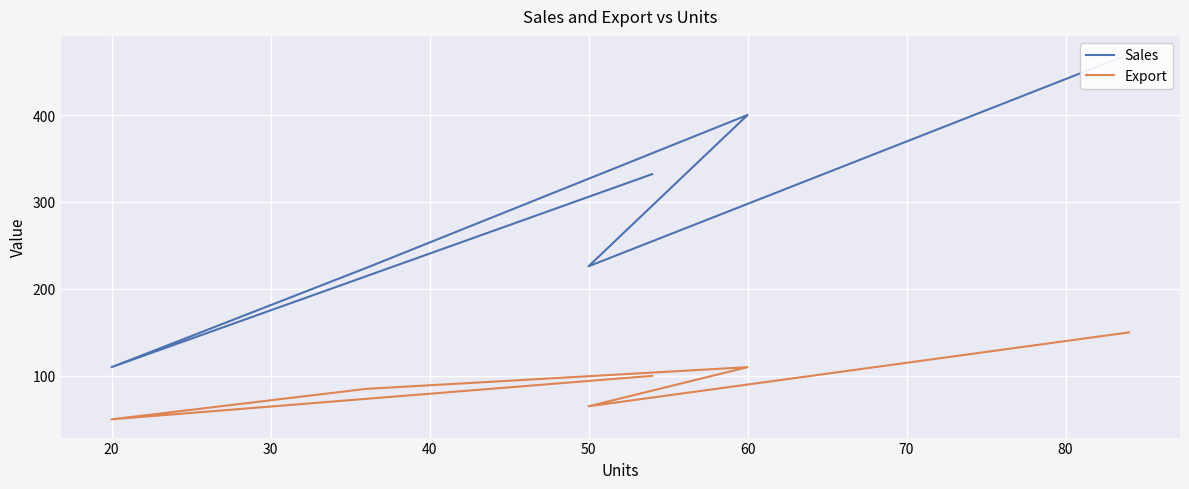

How many lines are shown in the chart?

2